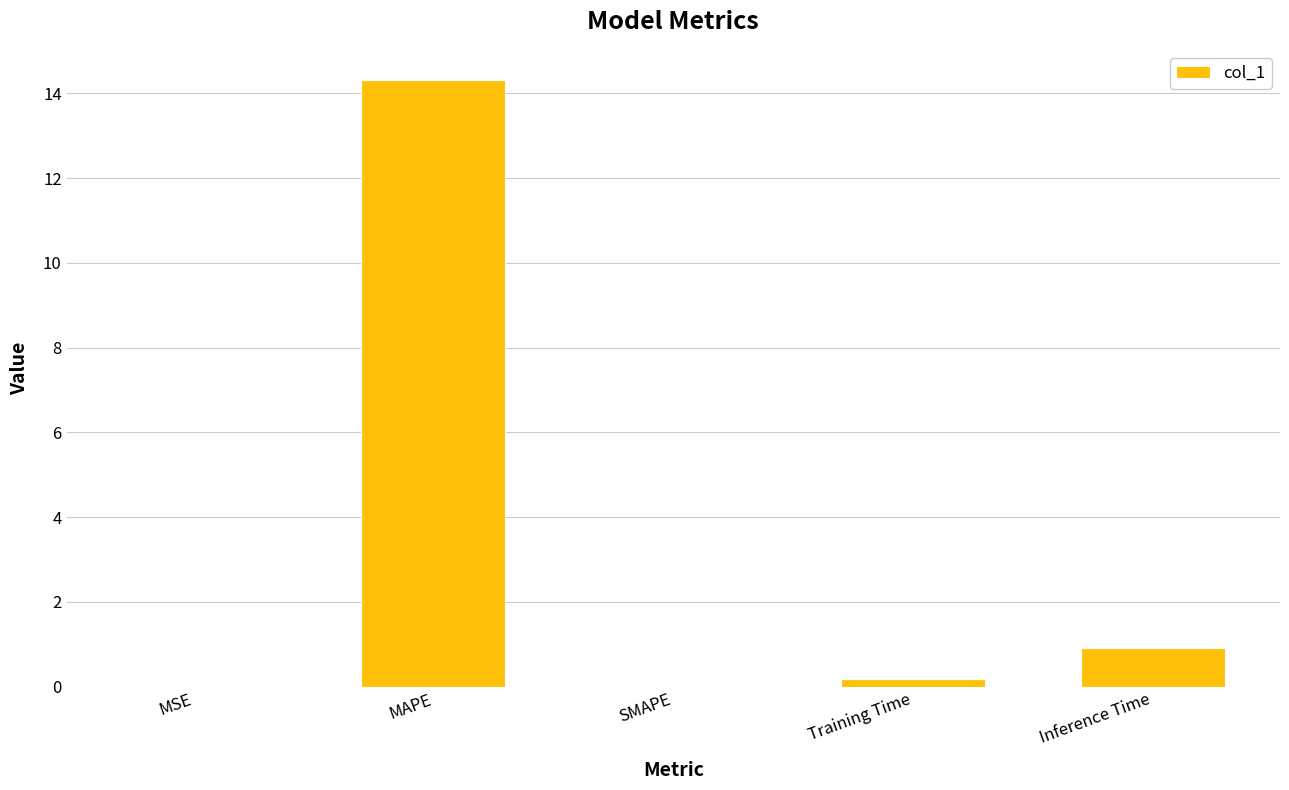

What is the sum of all values?

15.4